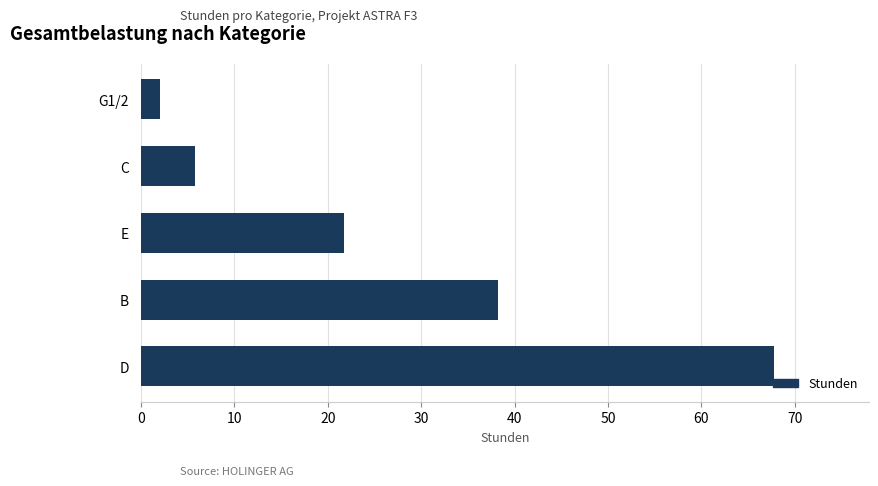

Read the value at C.

5.8